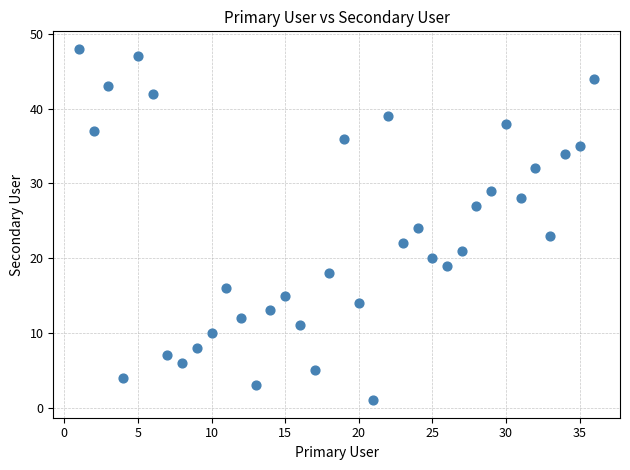

What is the range of Y values (max minus min)?

47